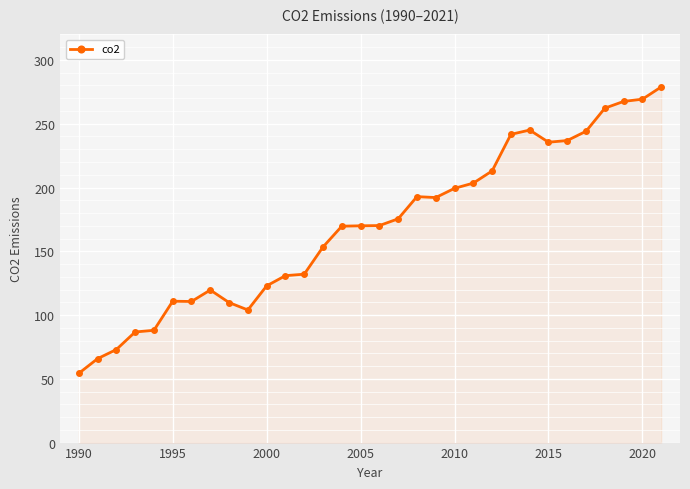

Is this an area chart (filled region under the line)?

No